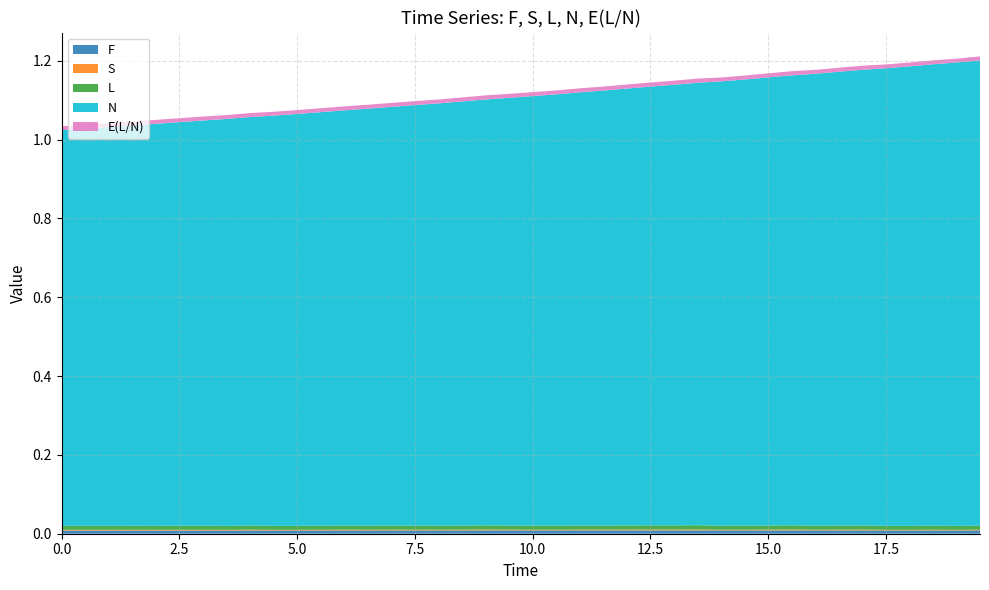

Reading left to right, extract all data points from this chart.

F: 0.0	0.0	0.0	0.0	0.0	0.0	0.0	0.0	0.0	0.0	0.0	0.0	0.0	0.0	0.0	0.0	0.0	0.0	0.0	0.0	0.0	0.0	0.0	0.0	0.0	0.0	0.0	0.0	0.0	0.0	0.0	0.0	0.0	0.0	0.0	0.0	0.0	0.0	0.0	0.0
S: 0.0	0.0	0.0	0.0	0.0	0.0	0.0	0.0	0.0	0.0	0.0	0.0	0.0	0.0	0.0	0.0	0.0	0.0	0.0	0.0	0.0	0.0	0.0	0.0	0.0	0.0	0.0	0.0	0.0	0.0	0.0	0.0	0.0	0.0	0.0	0.0	0.0	0.0	0.0	0.0
L: 0.0	0.0	0.0	0.0	0.0	0.0	0.0	0.0	0.0	0.0	0.0	0.0	0.0	0.0	0.0	0.0	0.0	0.0	0.0	0.0	0.0	0.0	0.0	0.0	0.0	0.0	0.0	0.0	0.0	0.0	0.0	0.0	0.0	0.0	0.0	0.0	0.0	0.0	0.0	0.0
N: 1.0	1.0	1.0	1.0	1.0	1.0	1.0	1.0	1.0	1.0	1.0	1.0	1.1	1.1	1.1	1.1	1.1	1.1	1.1	1.1	1.1	1.1	1.1	1.1	1.1	1.1	1.1	1.1	1.1	1.1	1.1	1.1	1.1	1.2	1.2	1.2	1.2	1.2	1.2	1.2
E(L/N): 0.0	0.0	0.0	0.0	0.0	0.0	0.0	0.0	0.0	0.0	0.0	0.0	0.0	0.0	0.0	0.0	0.0	0.0	0.0	0.0	0.0	0.0	0.0	0.0	0.0	0.0	0.0	0.0	0.0	0.0	0.0	0.0	0.0	0.0	0.0	0.0	0.0	0.0	0.0	0.0